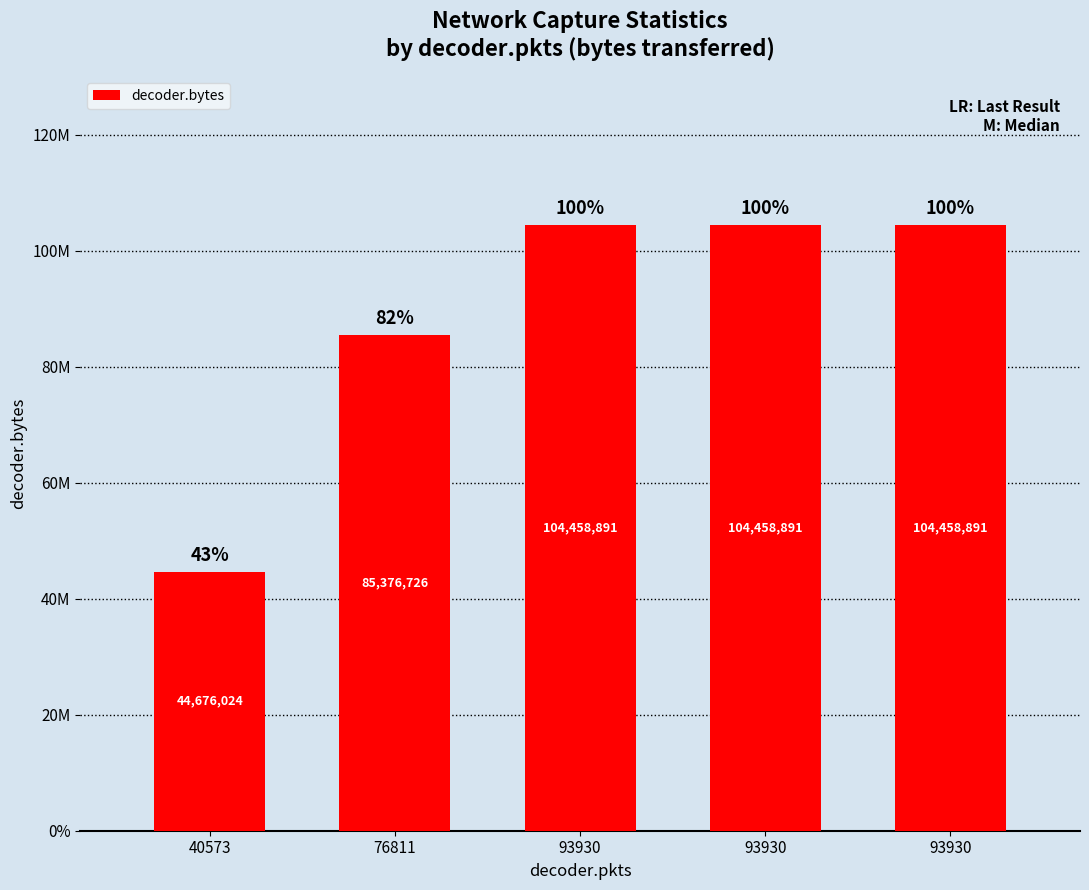

Are the bars horizontal?

No